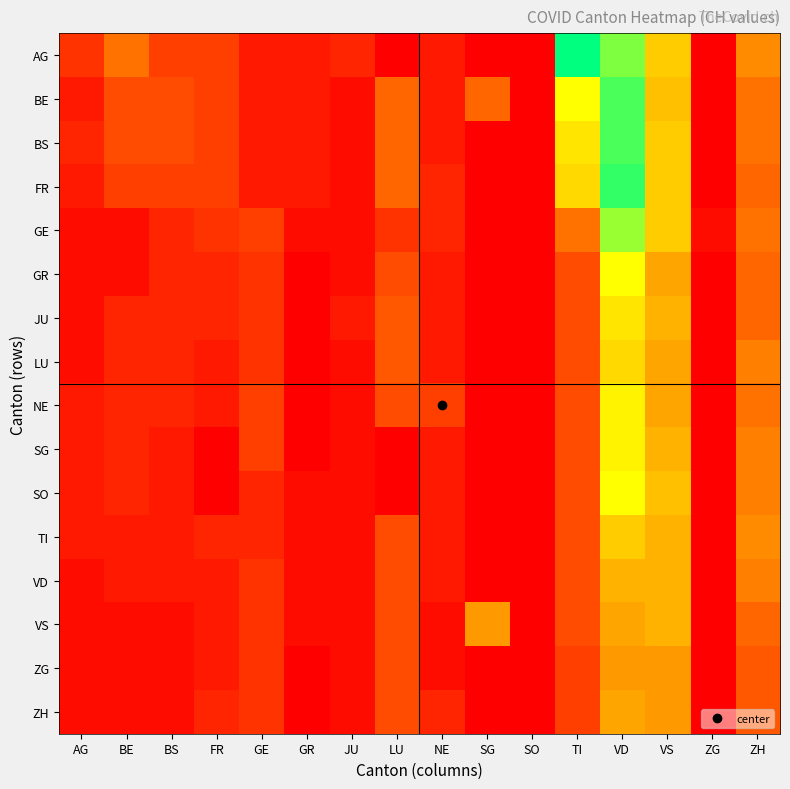

List the series in order of their peak value, highest first.

AG, FR, BE, BS, GE, GR, SO, NE, SG, JU, LU, TI, VD, VS, ZH, ZG